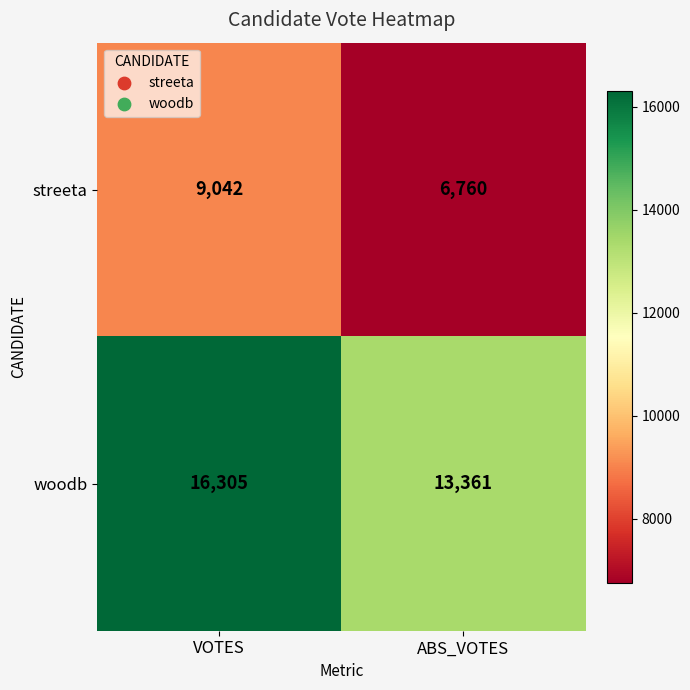

Rank the series by their maximum value, from highest to lowest.

woodb, streeta